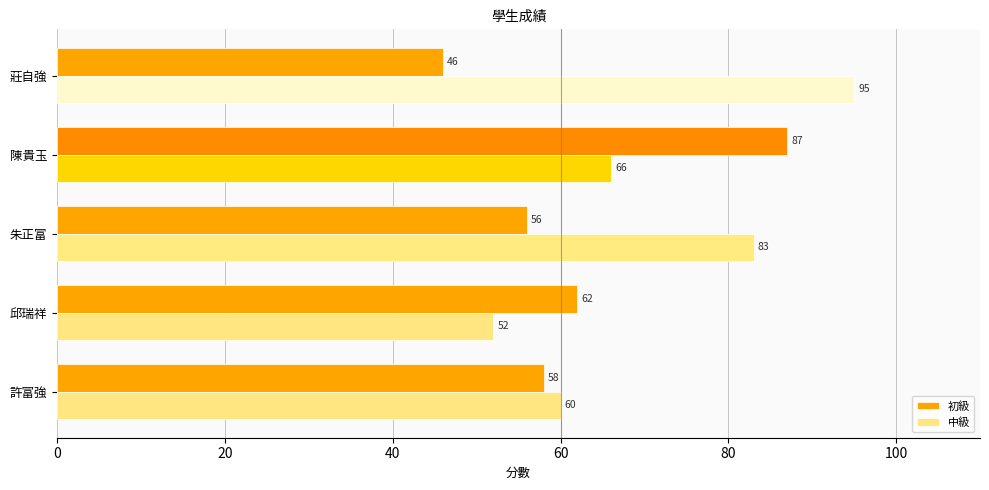

List the series in order of their peak value, lowest first.

初級, 中級